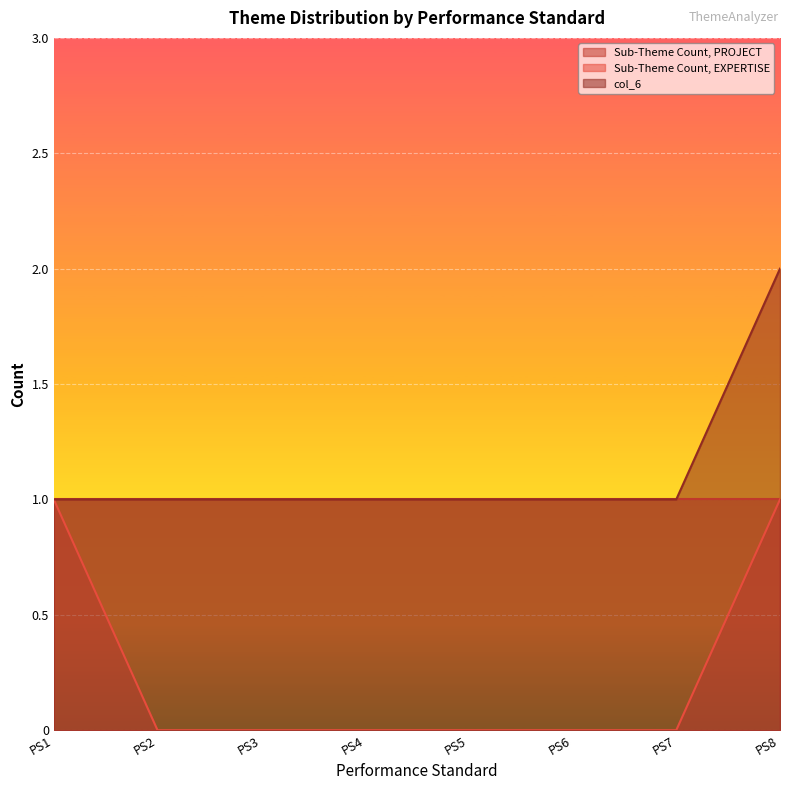

How many values in the Sub-Theme Count, EXPERTISE series exceed 0?

2